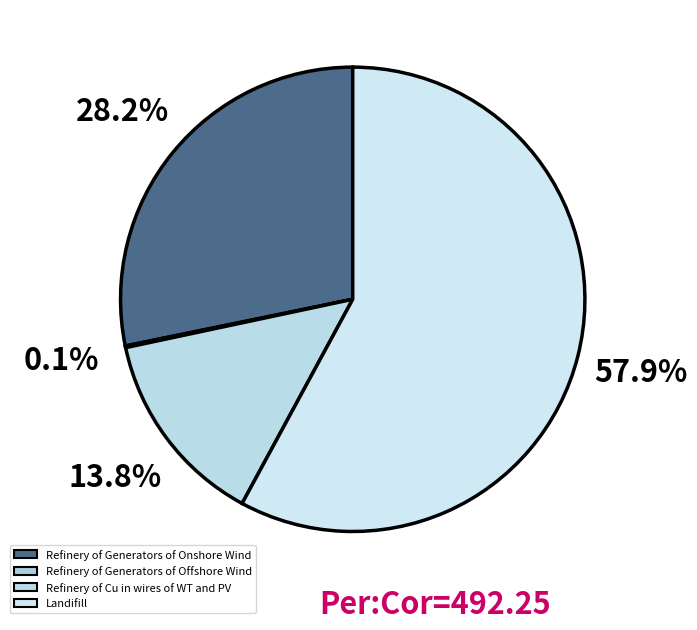

Which category has the biggest portion of the pie?

Landifill